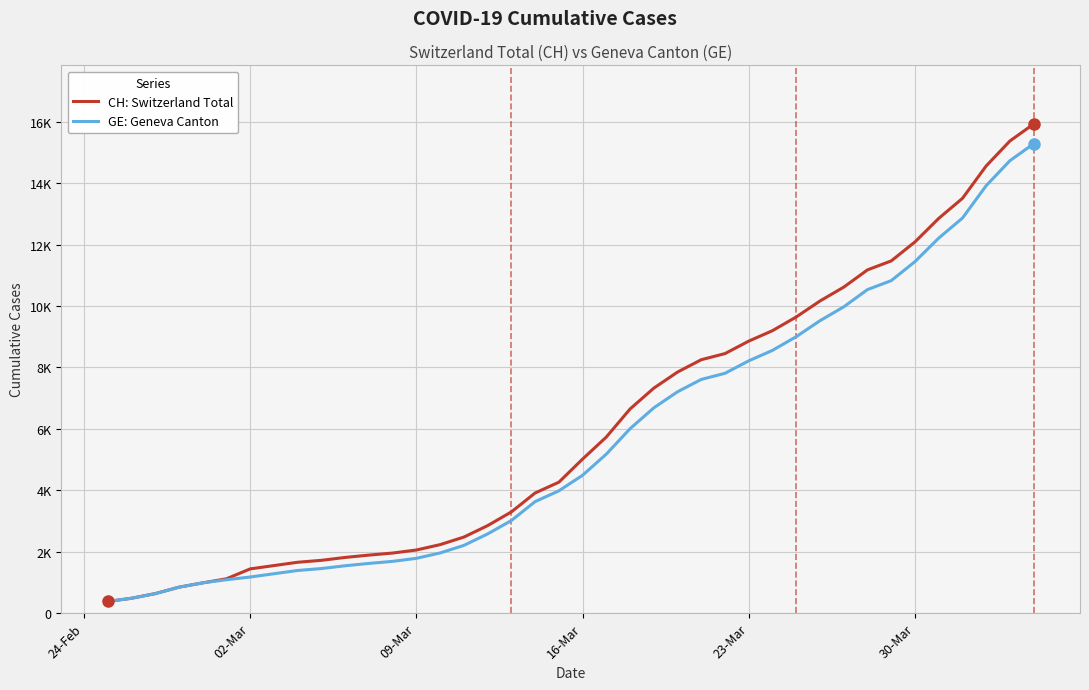

At how many categories does at least one series exceed 14815?

2